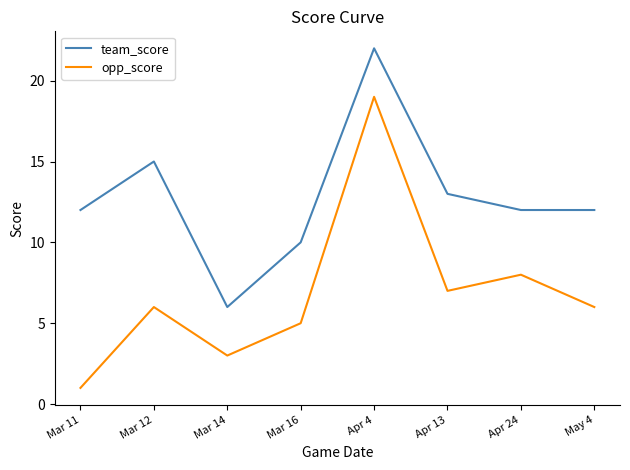

What is the difference between the team_score values at May 4 and Mar 14?

6